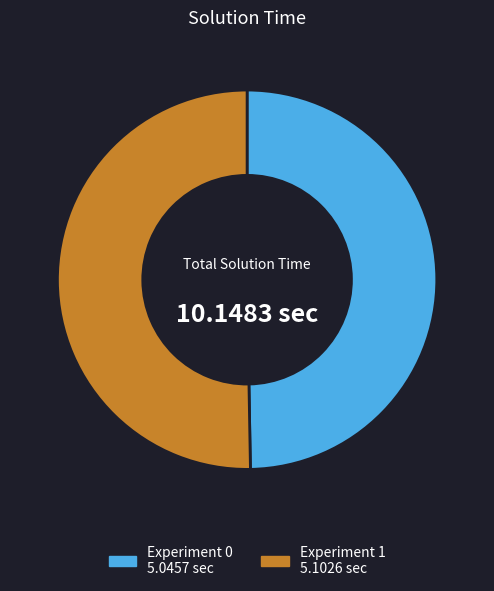

Does any single category account for the majority?

Yes